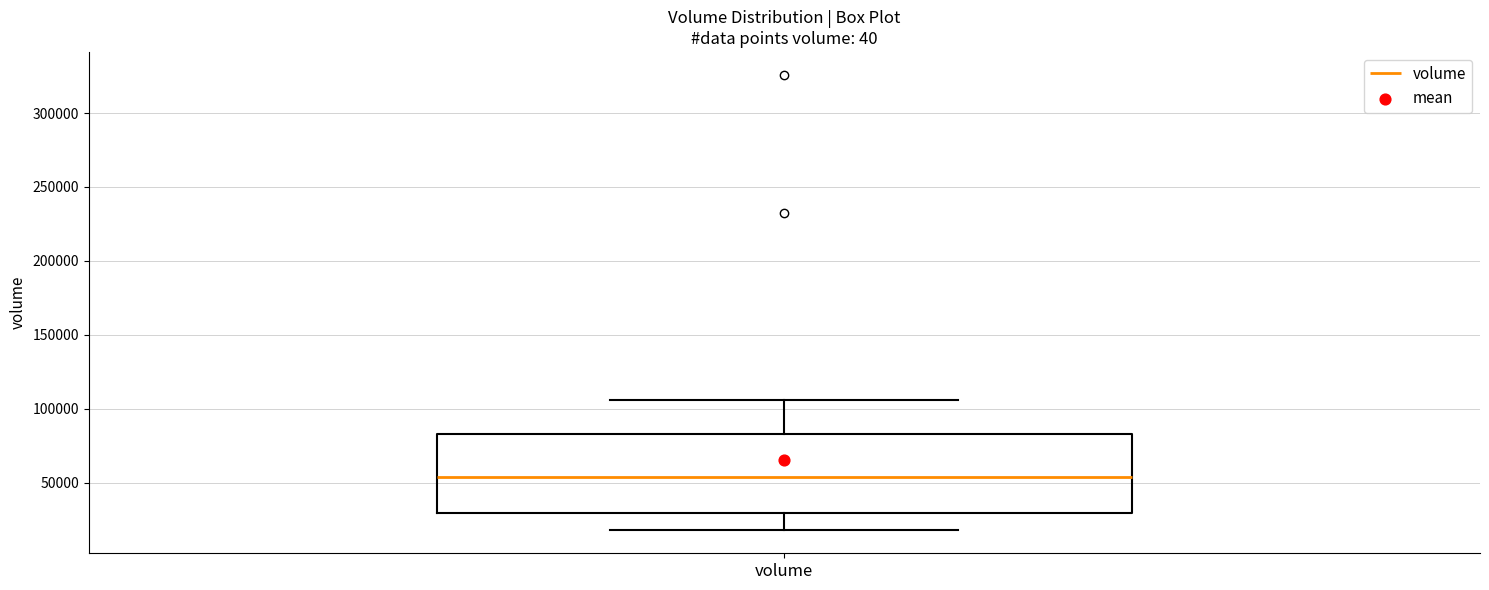

Where does the median line of the box for volume sit on the y-axis? The values are not printed on the chart, so give them approximately, as read against the axis.

55000